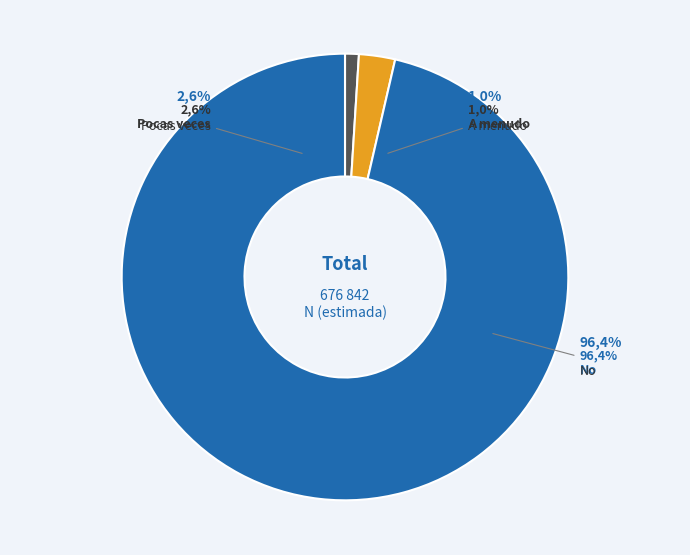

To the nearest percent, what is the difference between the largest and smallest slice percentages?

95%